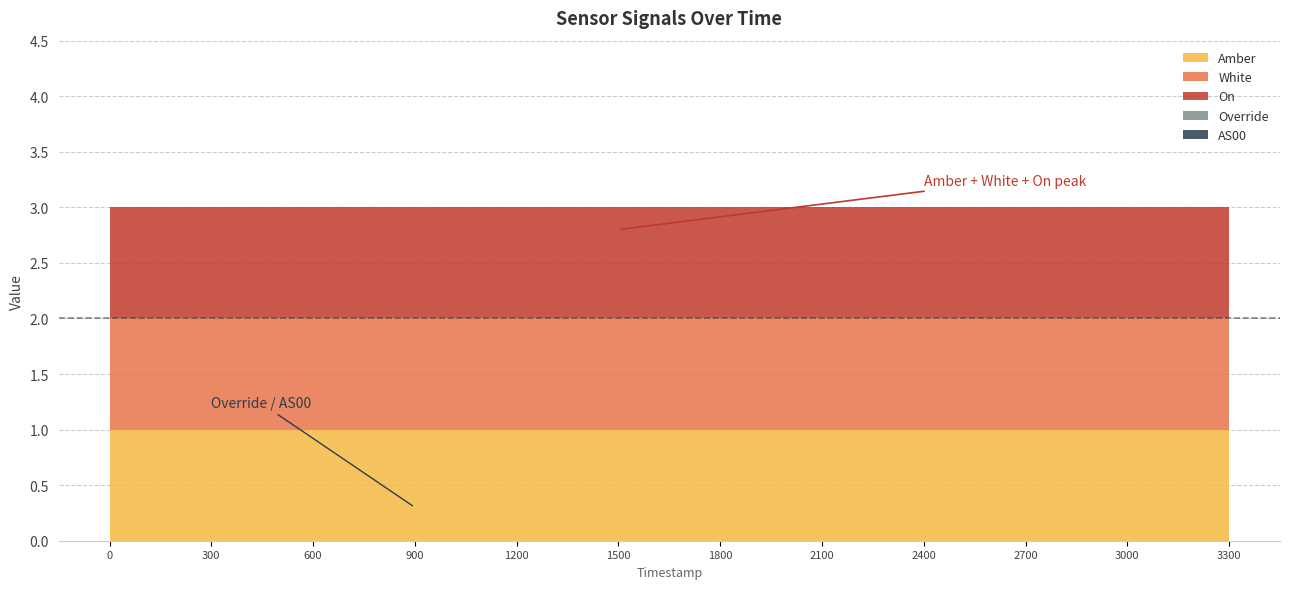

What is the spread (max minus min) of values at 1691385541?

1